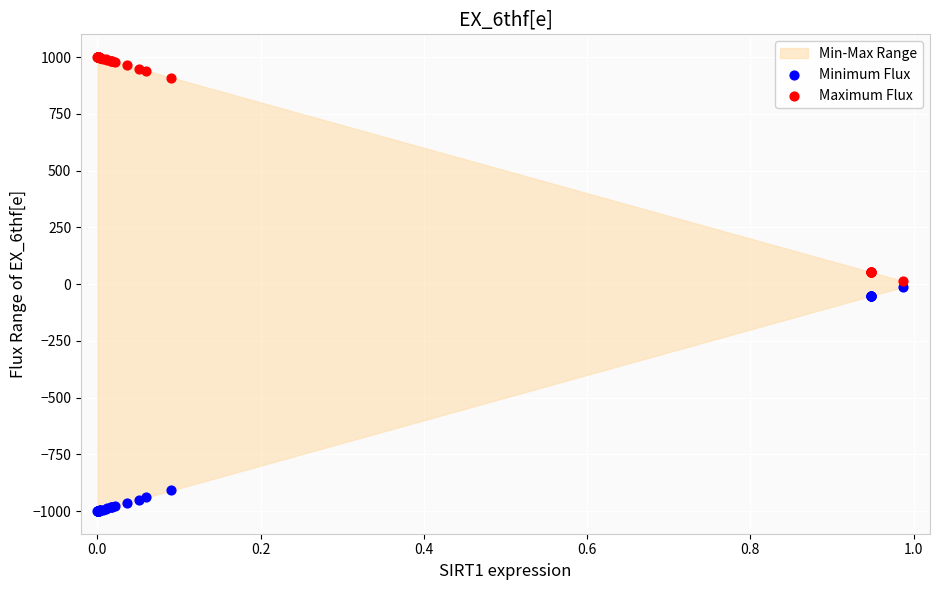

Which series contains the lowest Y value?

Minimum Flux